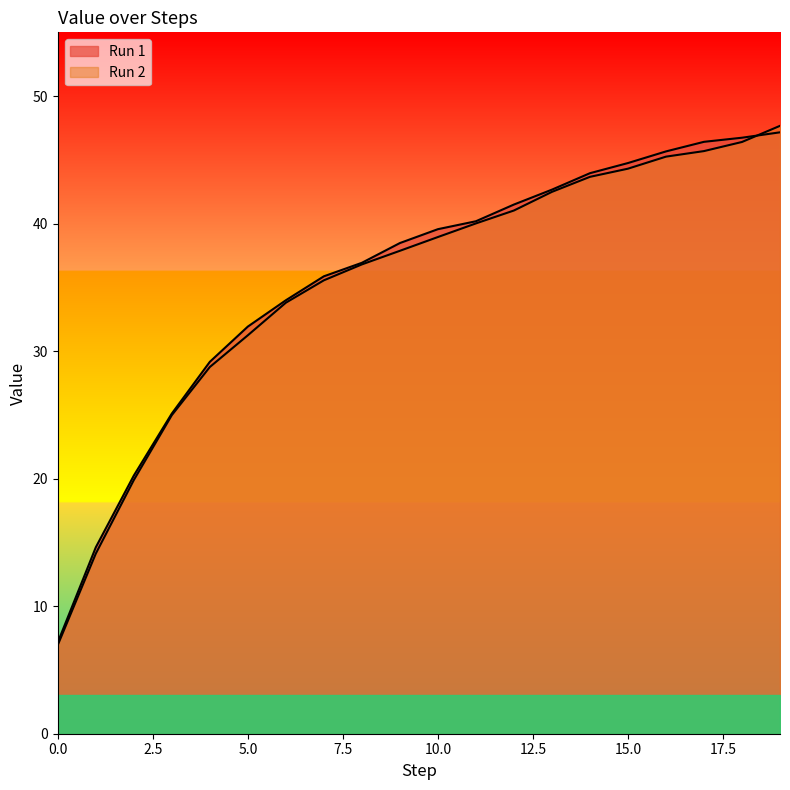

What is the smallest value displayed?

7.0